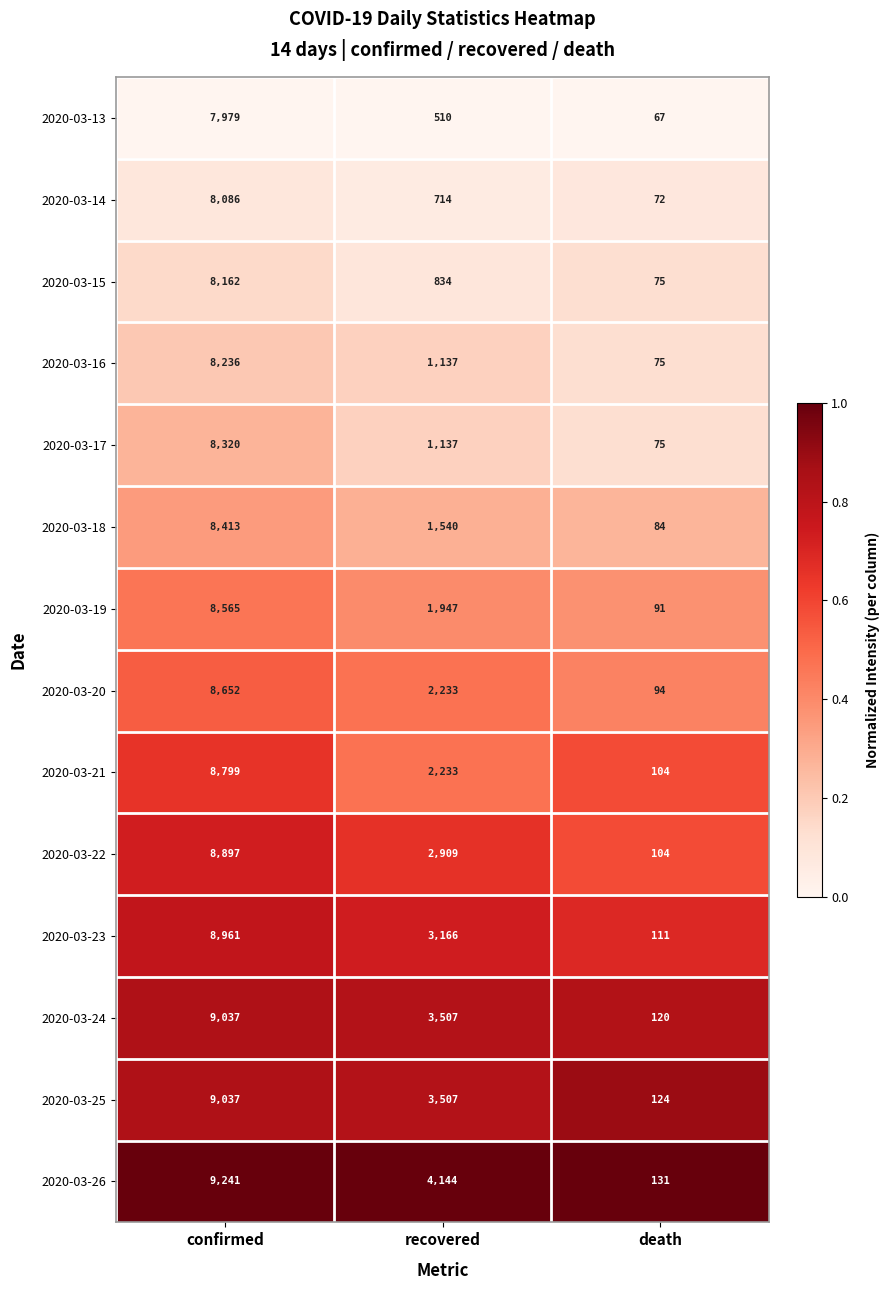

Rank the categories by 2020-03-16 value from highest to lowest.

confirmed, recovered, death